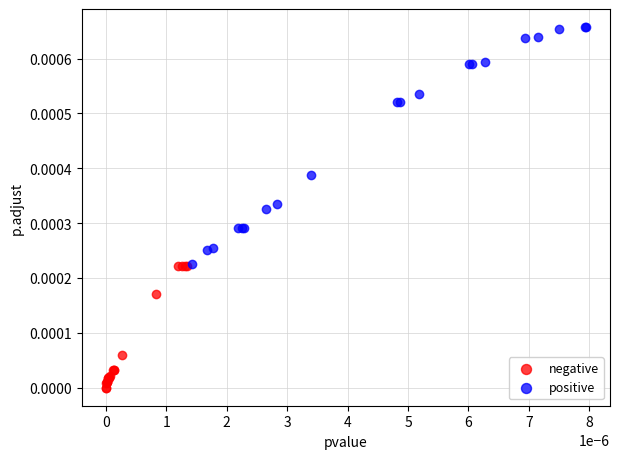

Which series reaches the minimum Y coordinate?

negative